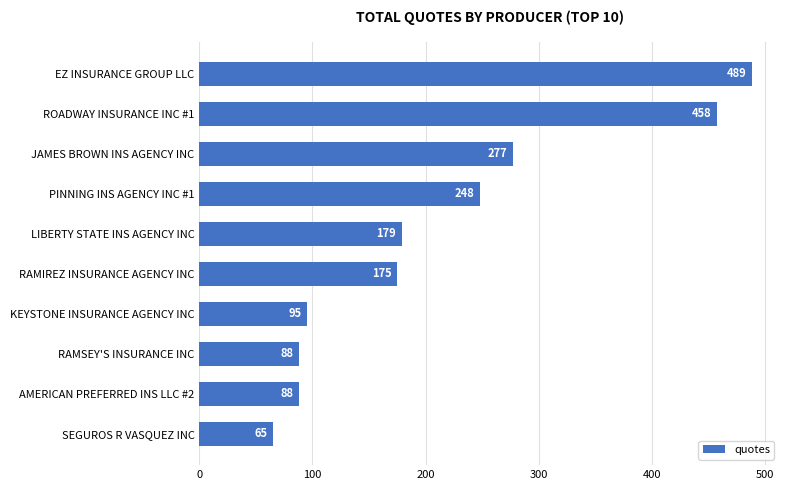

What is the difference between the maximum and minimum values?

424